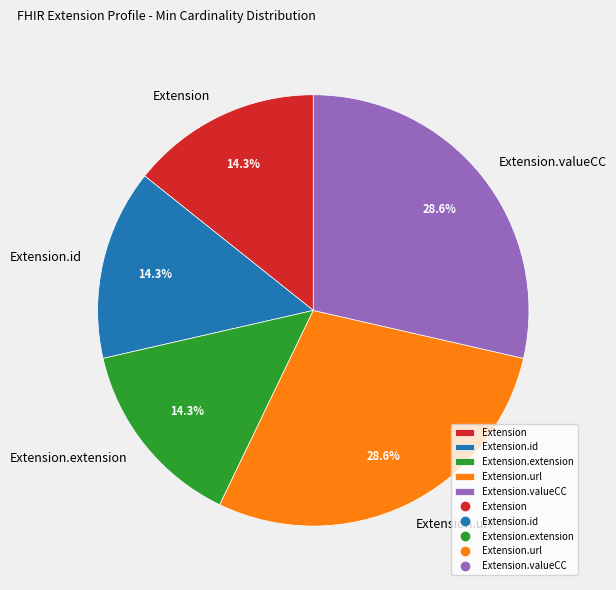

Combined, what portion of the pie is Extension and Extension.url?

42.9%